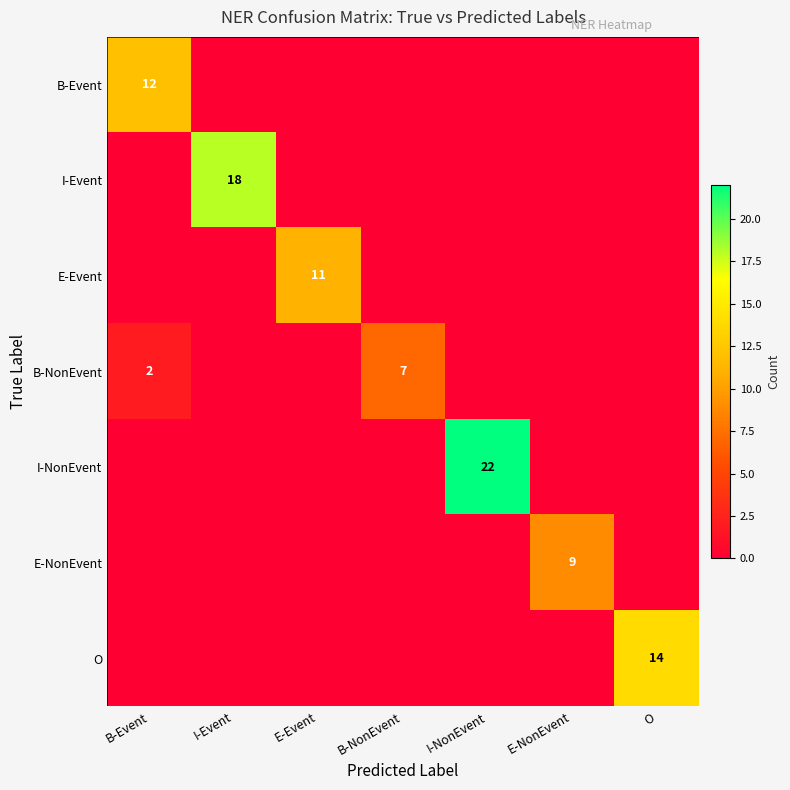

What is the total value across all series at B-NonEvent?

7